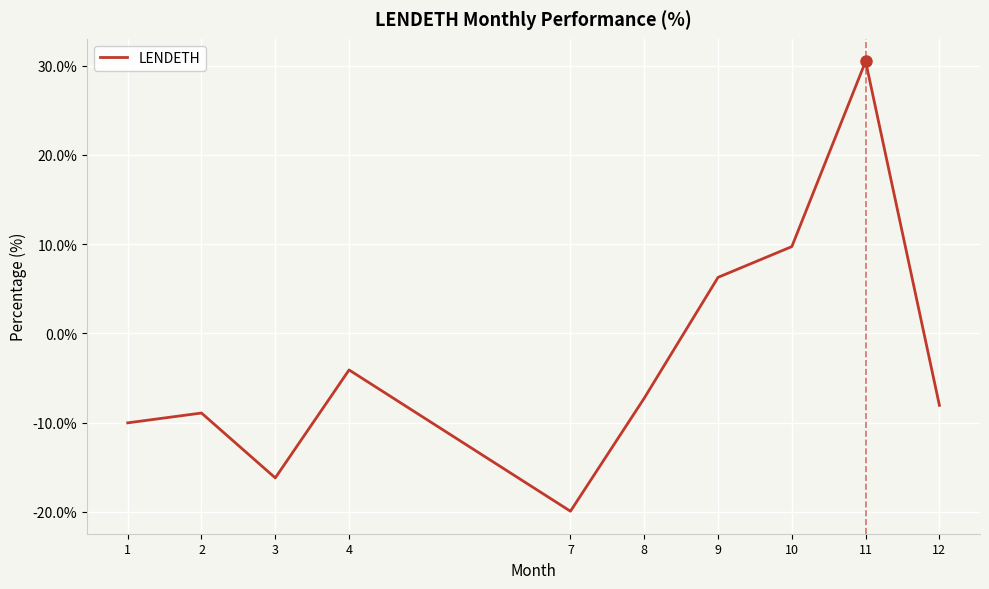

Read the value at 11.

30.5